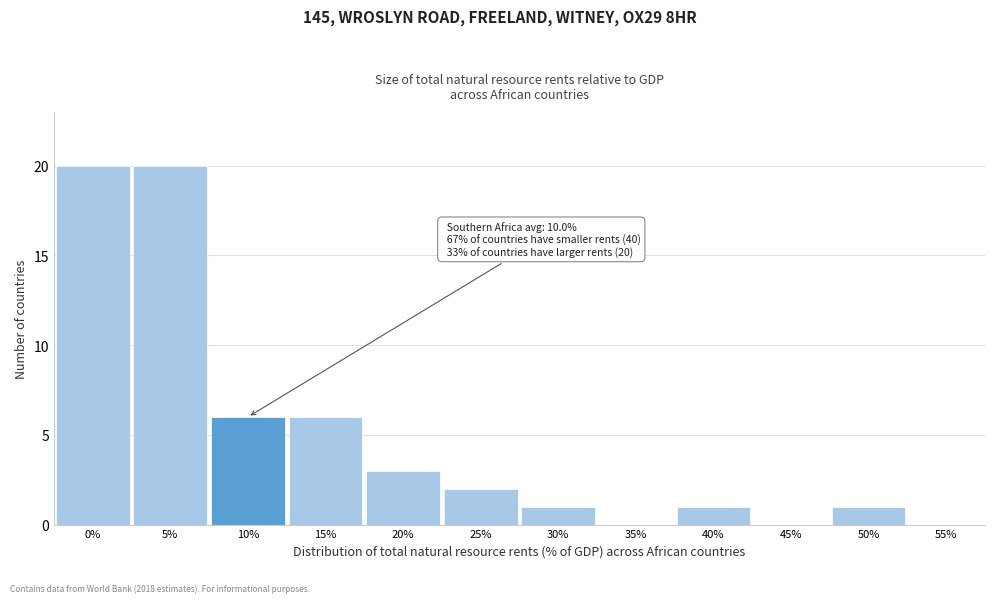

Reading left to right, transcribe all the data shown in this chart.

0%=20	5%=20	10%=6	15%=6	20%=3	25%=2	30%=1	35%=0	40%=1	45%=0	50%=1	55%=0